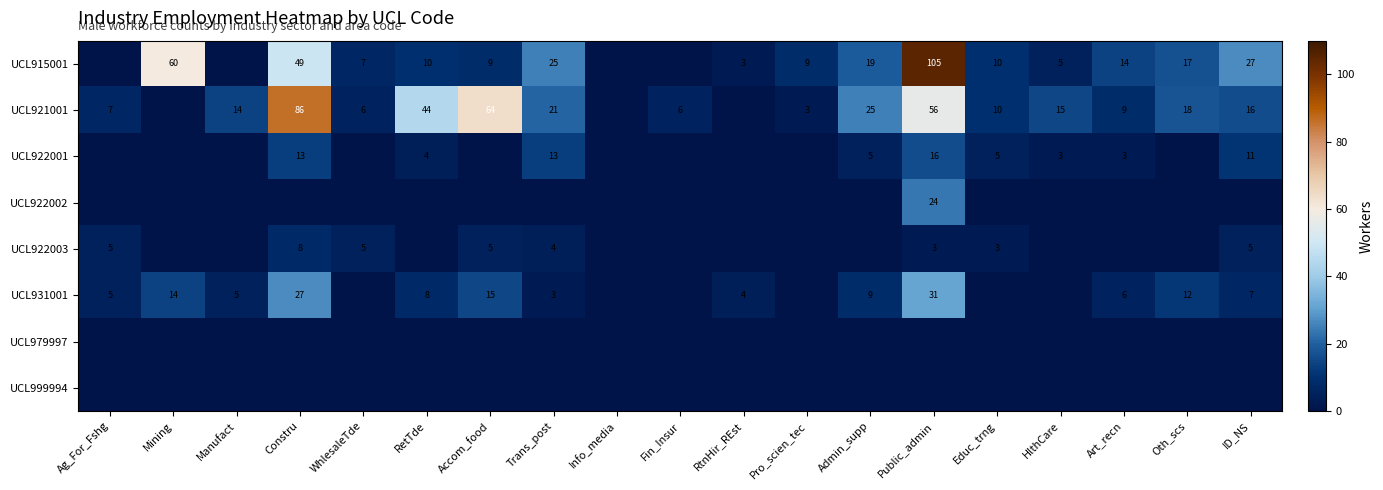

True or false: UCL931001 has a value of 12 at Oth_scs.

True